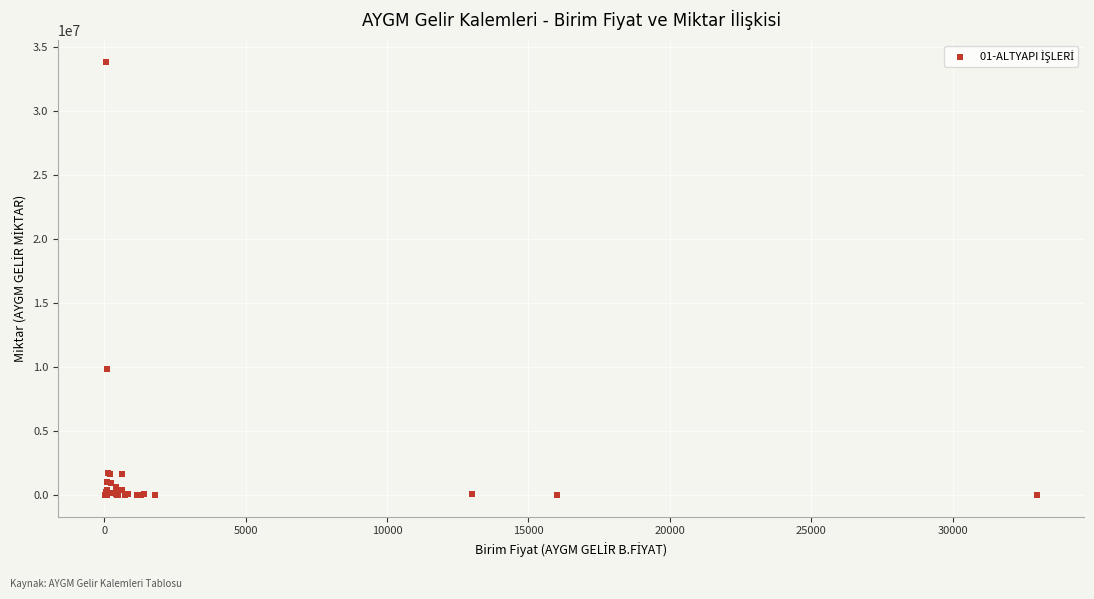

What Y value in the scatter plot is closest to 16914233?

9854032.5